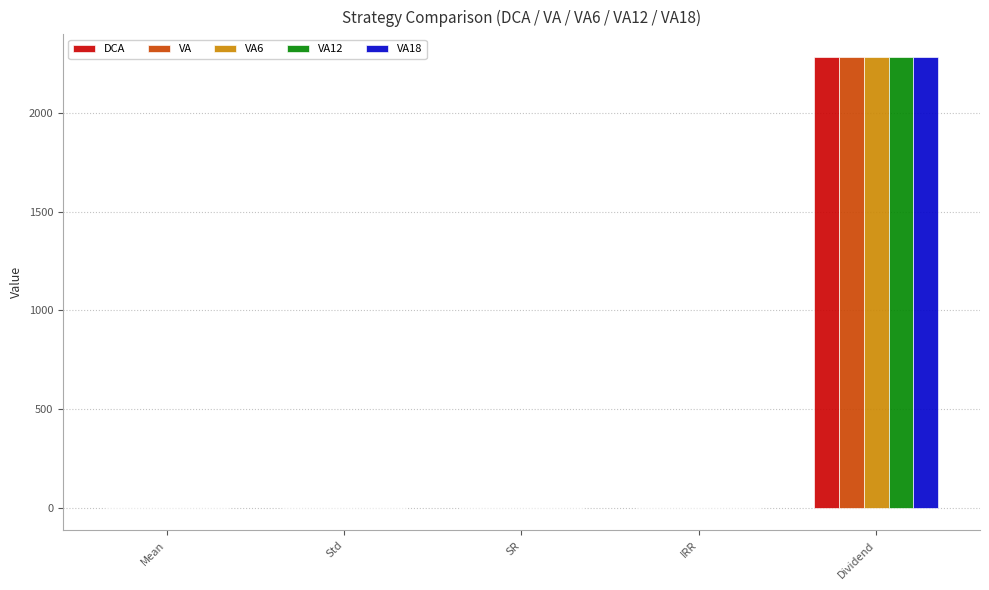

What is the total value across all series at Dividend?

11415.4